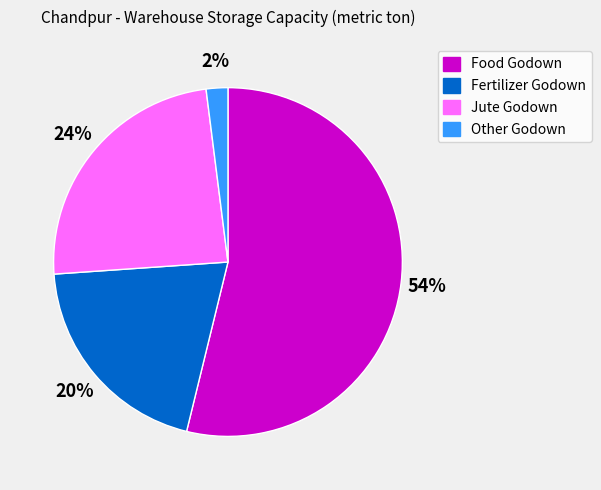

What is the majority slice?

Food Godown